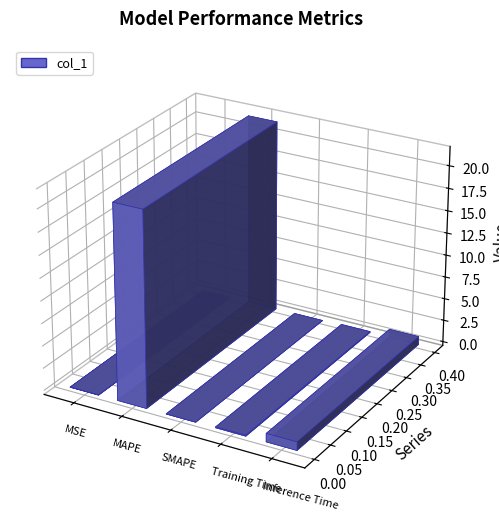

What position from the left is MAPE?

2